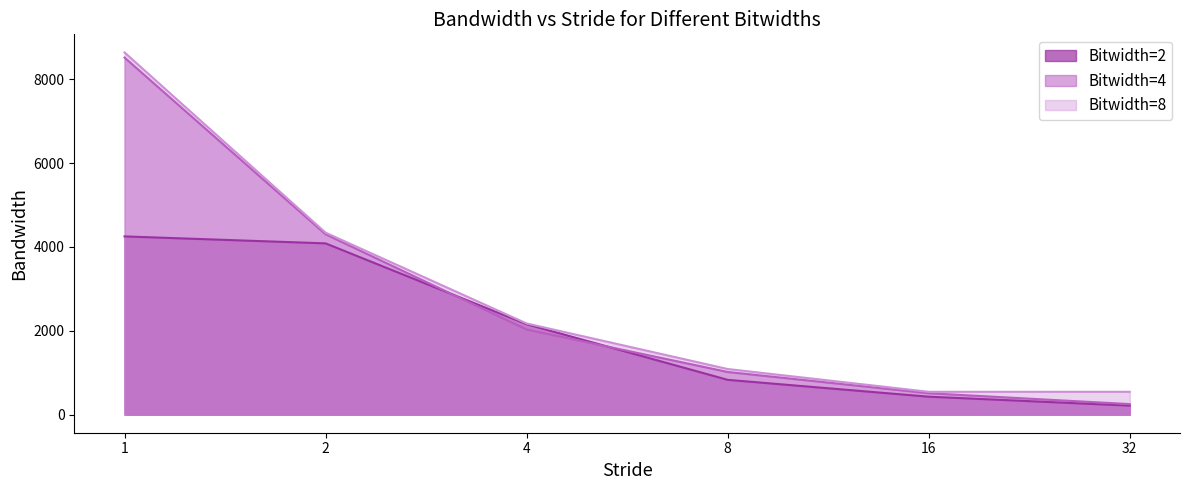

At which label does Bitwidth=2 reach its peak?

1